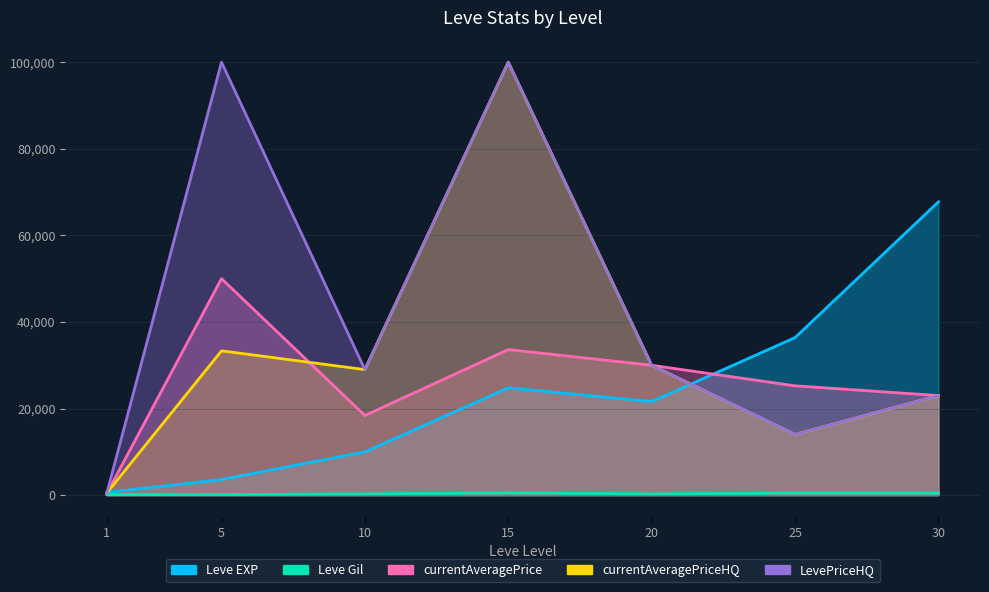

Reading left to right, list all the values displayed in this chart.

Leve EXP: 1=630	5=3600	10=9990	15=24790	20=21600	25=36390	30=67730
Leve Gil: 1=113	5=139	10=293	15=529	20=290	25=485	30=463
currentAveragePriceHQ: 1=489	5=100000	10=29000	15=100000	20=30000	25=14000	30=23000